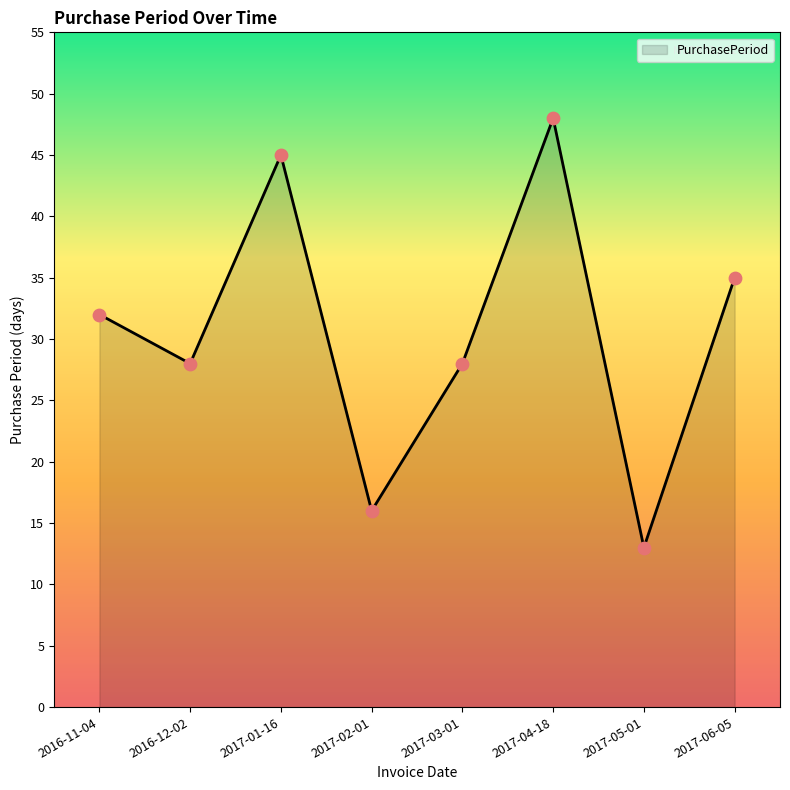

Approximately how many times larger is the value at 2017-01-16 compared to 2017-04-18?

0.9